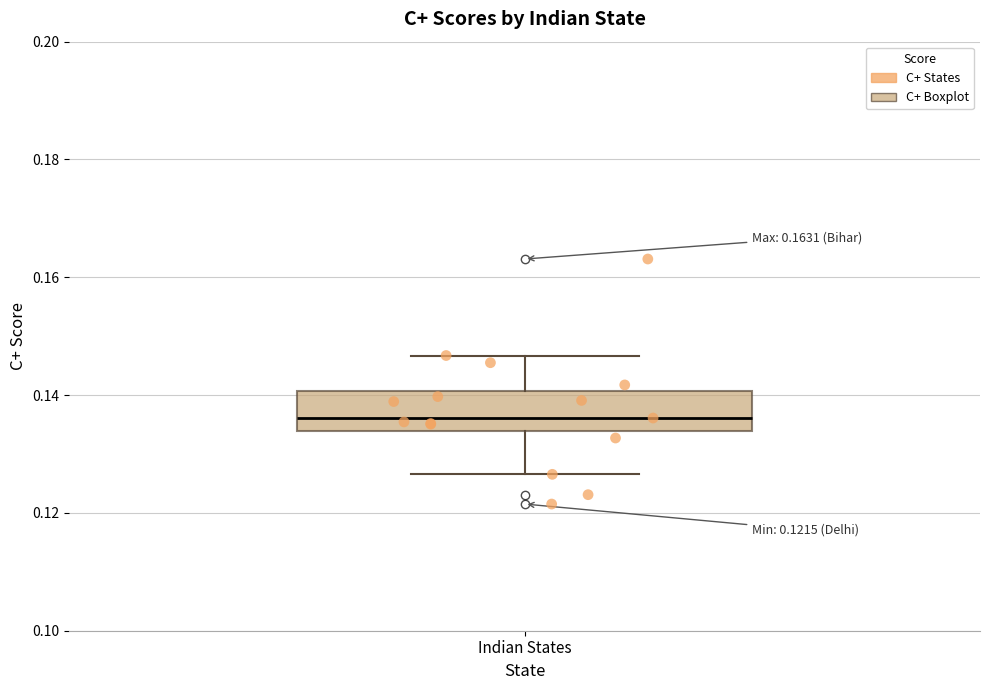

Read this box plot against the y-axis: the position of the median line, the range covered by the box, and the ends of both whiskers. The values are not printed on the chart, so give them approximately, as read against the axis.

median 0.136, box 0.134 to 0.140, whiskers 0.126 to 0.146